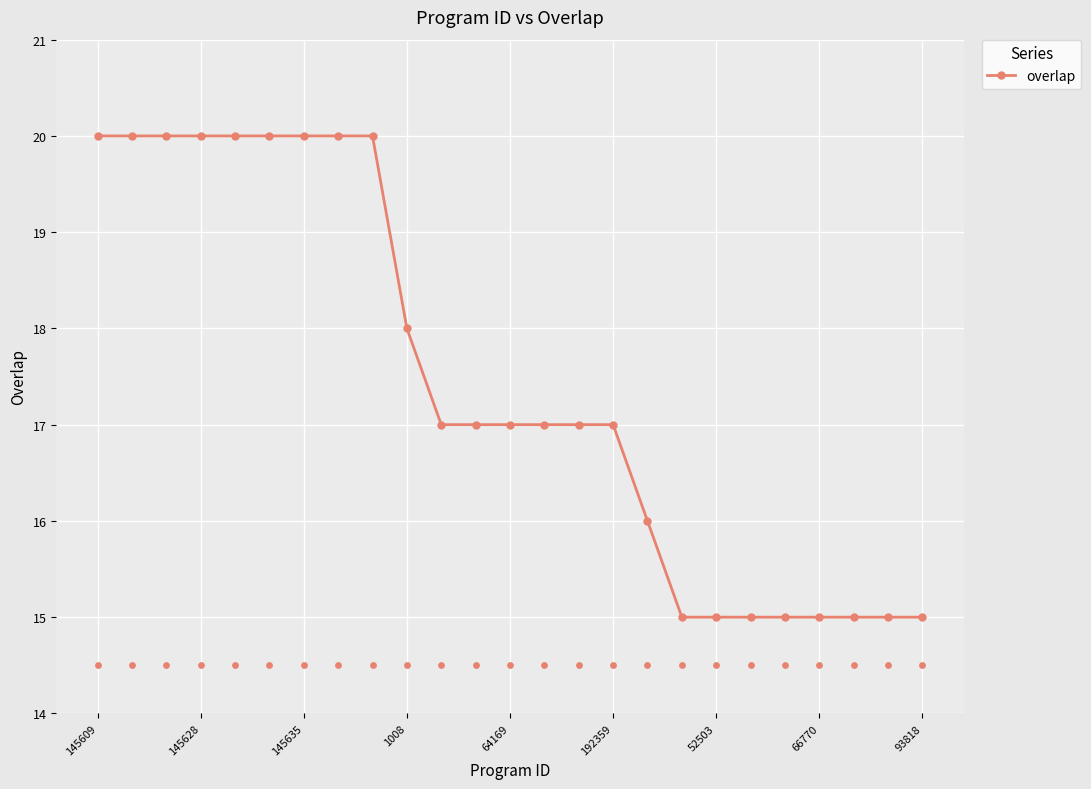

What is the highest value of the overlap series?

20